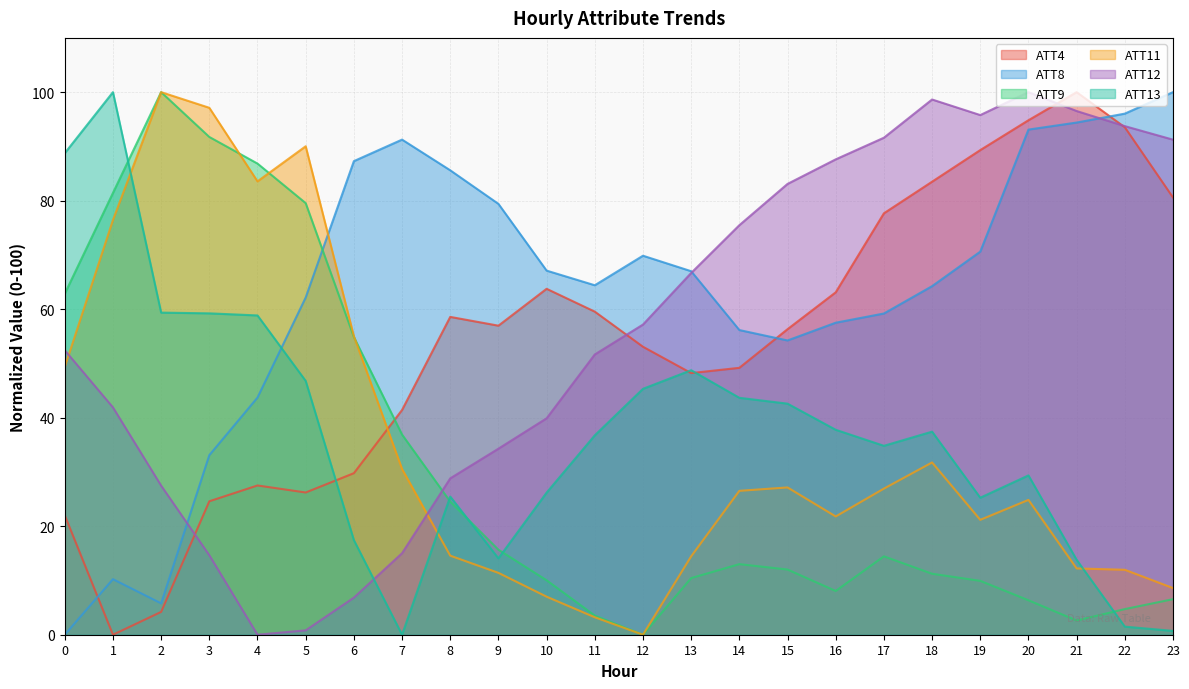

How many intersections are there between ATT9 and ATT13?

5